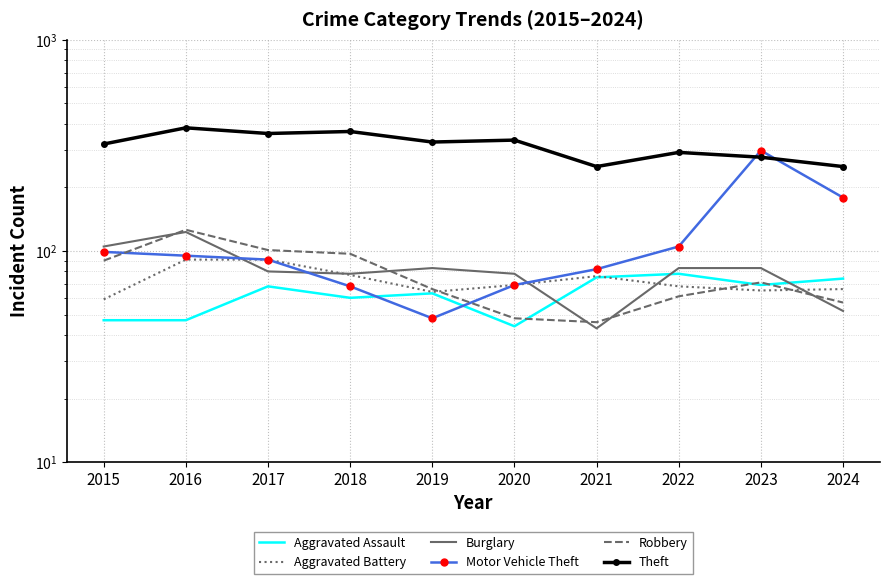

How many data points does each series have?

10